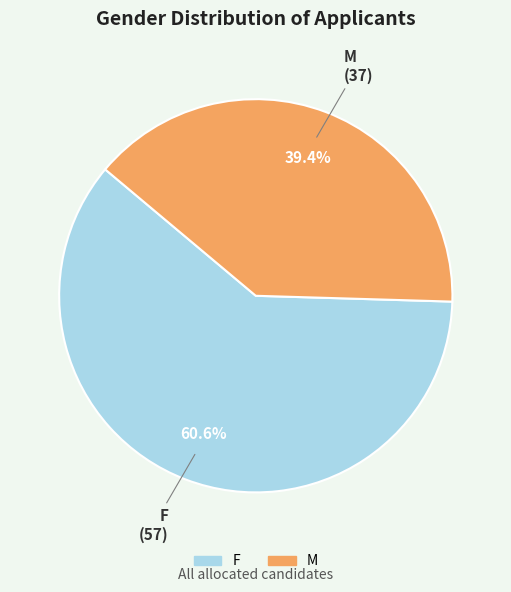

To the nearest percent, what is the average slice percentage?

50%